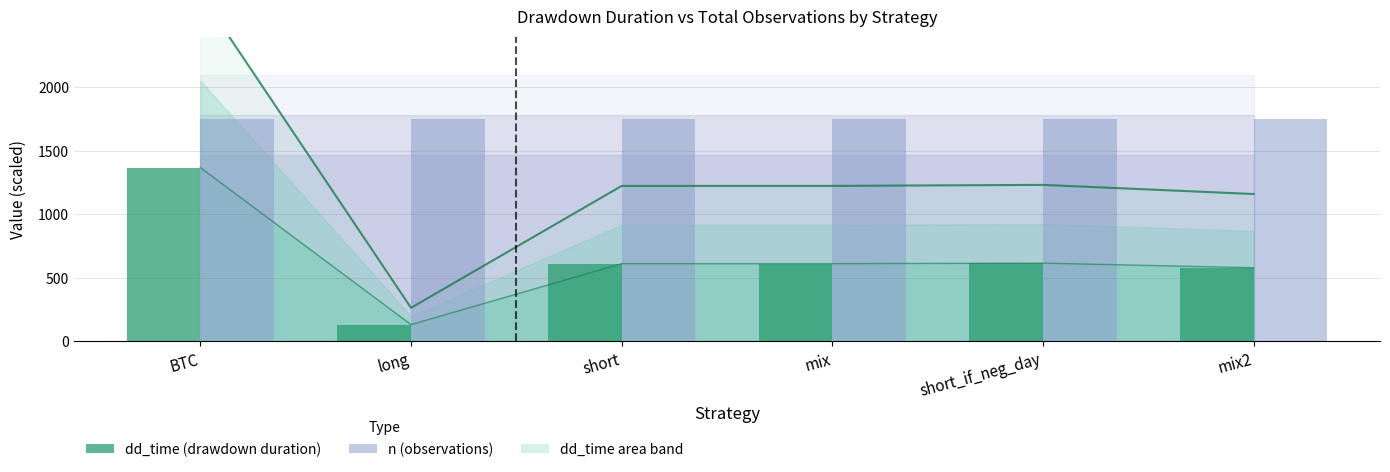

What is the value of the n / 1.2 scaled bar at the 4th from the left?

1747.5